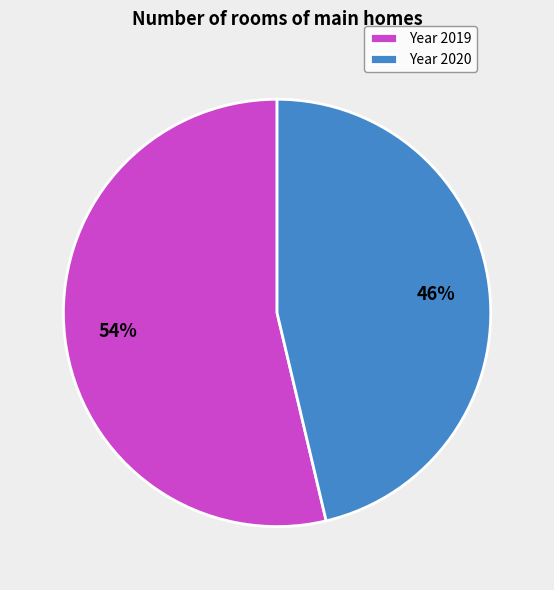

To the nearest percent, what is the combined percentage of Year 2019 and Year 2020?

100%